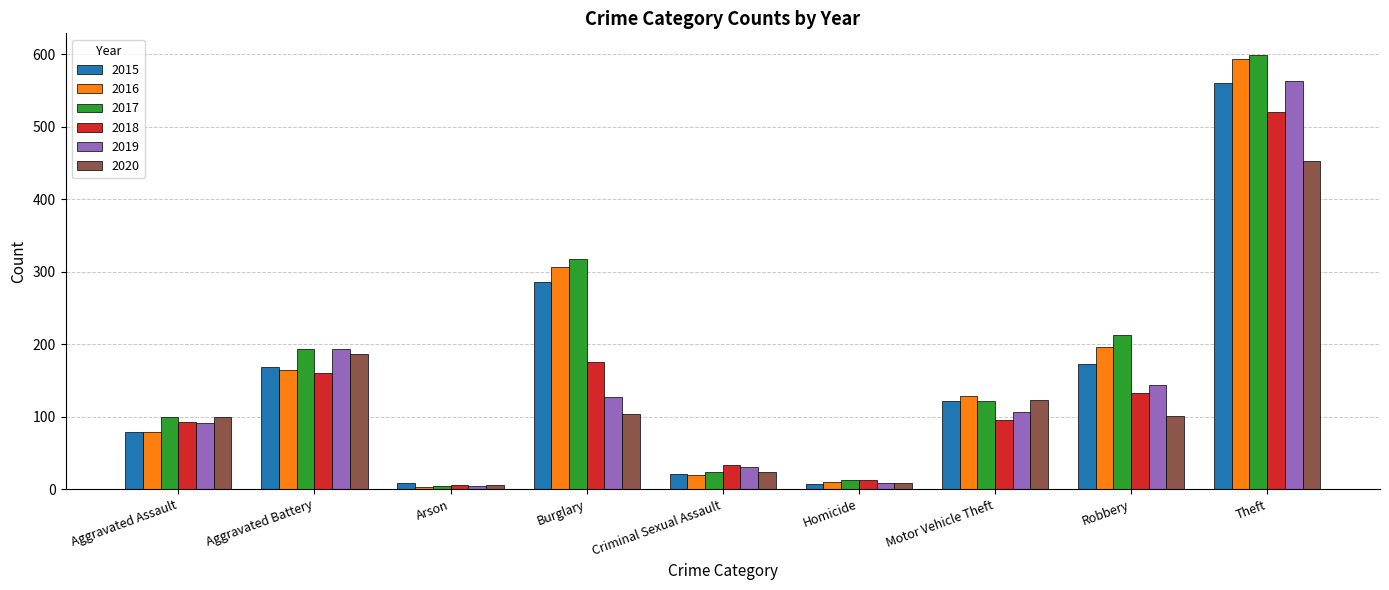

What is the difference between the highest and lowest values at Homicide?

6